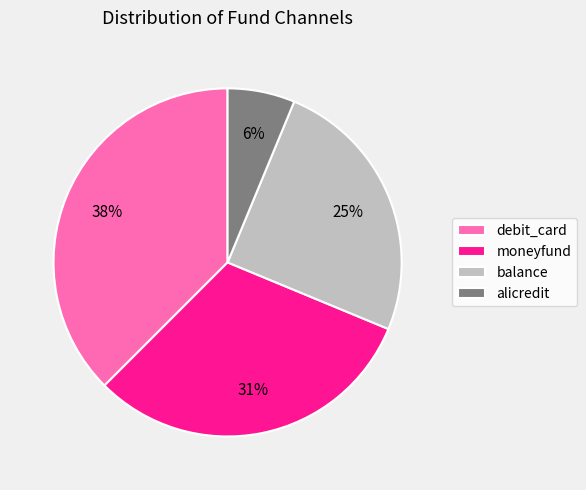

Between moneyfund and debit_card, which is larger?

debit_card